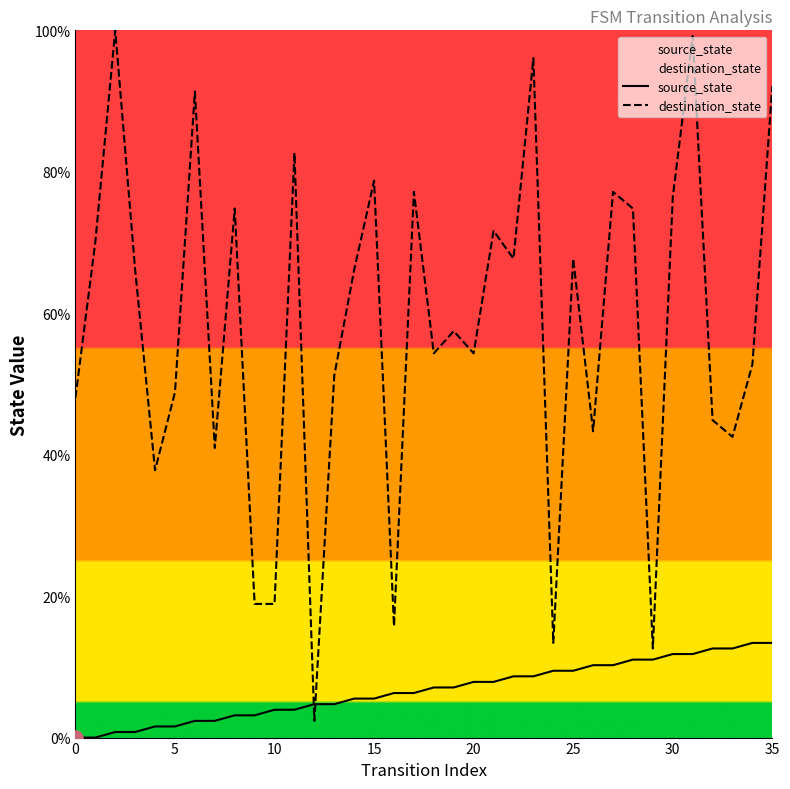

At how many categories does at least one series exceed 69?

14